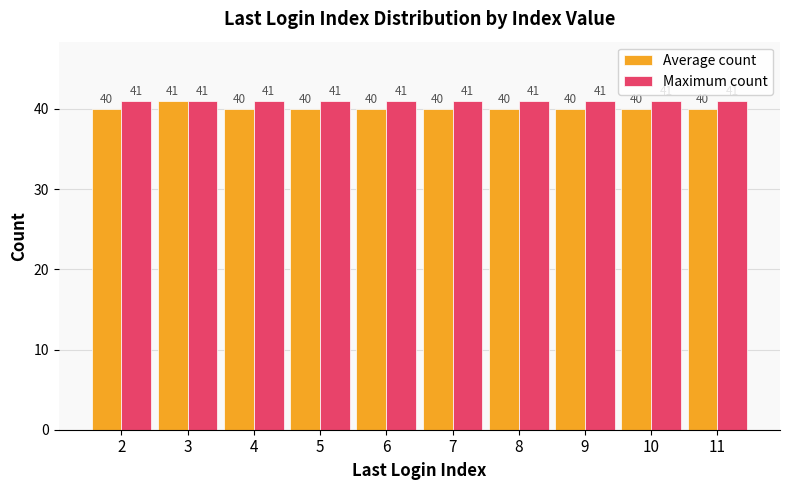

Reading left to right, what are all the values shown in this chart?

Average count: 40	41	40	40	40	40	40	40	40	40
Maximum count: 41	41	41	41	41	41	41	41	41	41